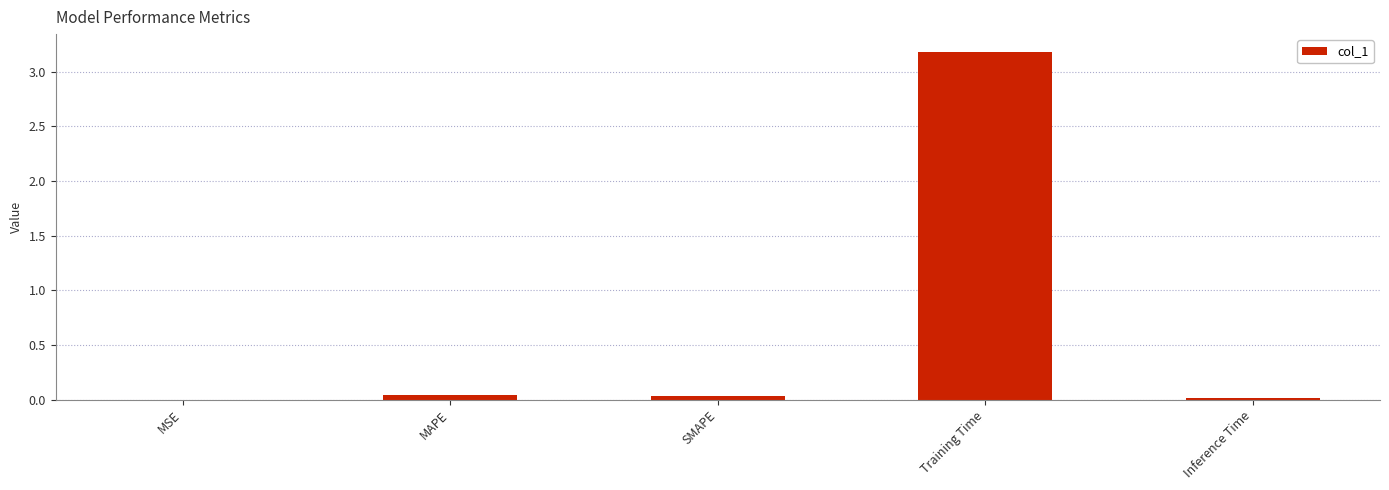

Which has a higher value, Training Time or Inference Time?

Training Time